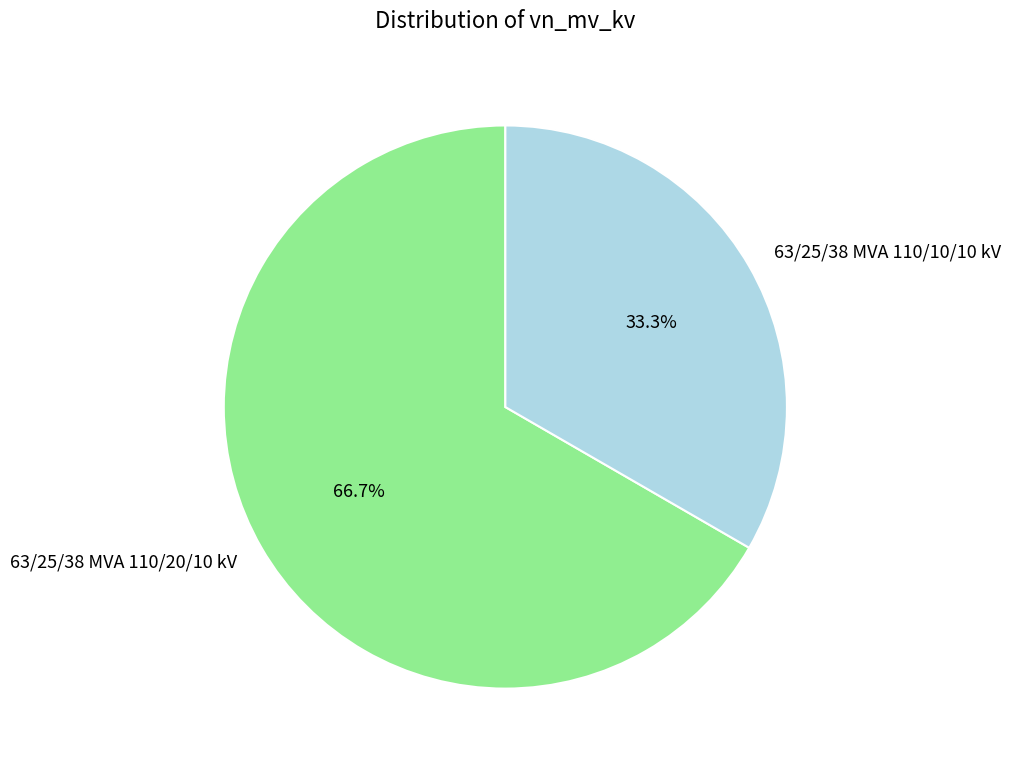

What percentage is the 63/25/38 MVA 110/20/10 kV slice, to the nearest percent?

67%